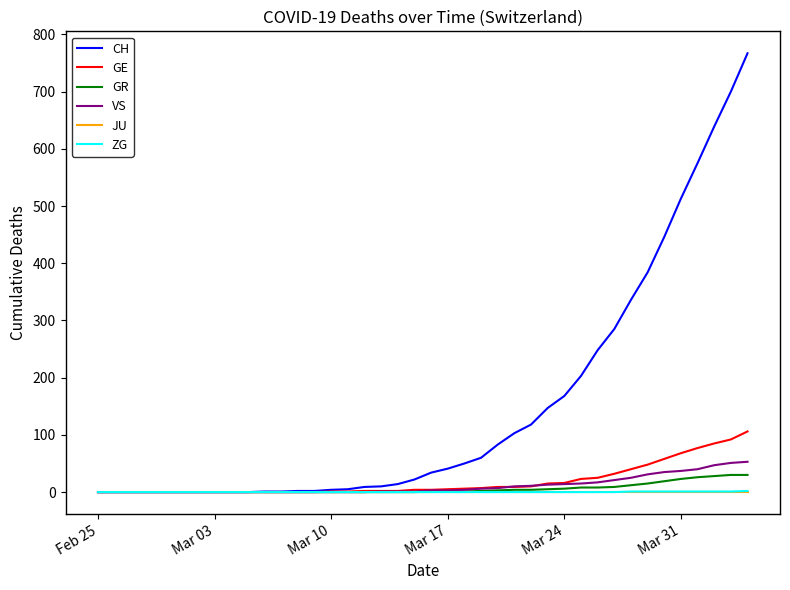

Which series has the largest total across all categories?

CH